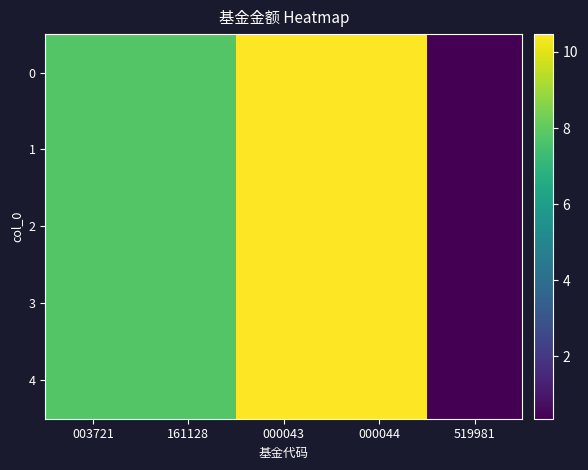

Reading right to left, transcribe all the data shown in this chart.

0: 519981=0.4	000044=10.5	000043=10.5	161128=7.8	003721=7.8
1: 519981=0.4	000044=10.5	000043=10.5	161128=7.8	003721=7.8
2: 519981=0.4	000044=10.5	000043=10.5	161128=7.8	003721=7.8
3: 519981=0.4	000044=10.5	000043=10.5	161128=7.8	003721=7.8
4: 519981=0.4	000044=10.5	000043=10.5	161128=7.8	003721=7.8